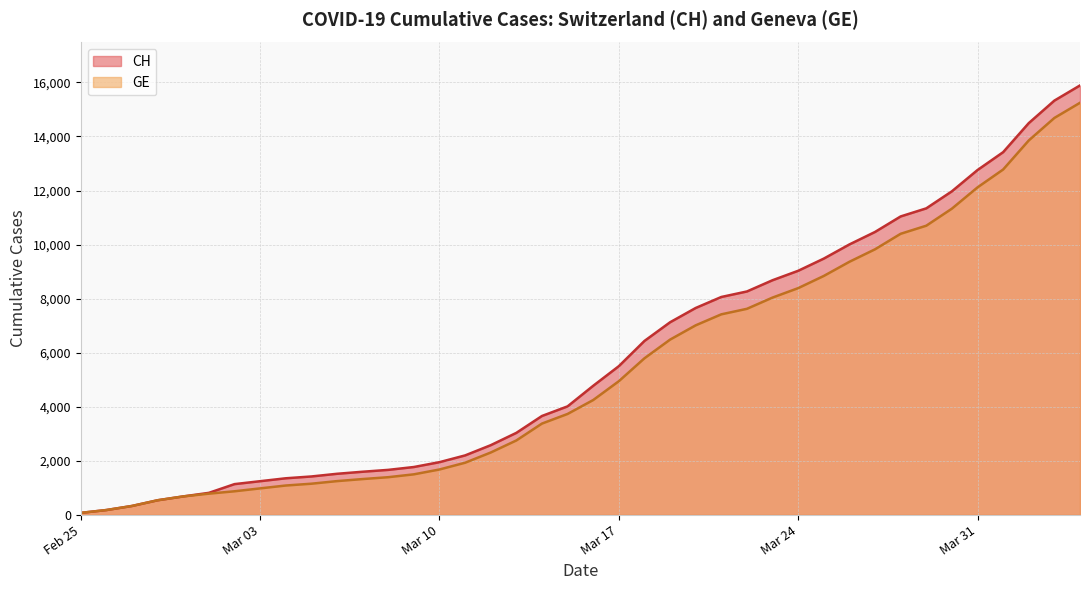

What is the highest value of the GE series?

15246